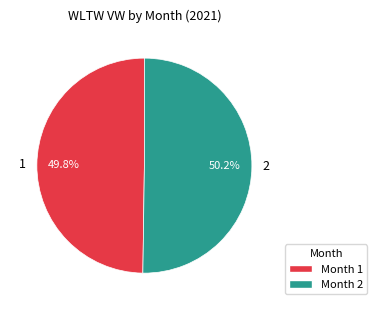

True or false: 1 accounts for 60% of the total.

False